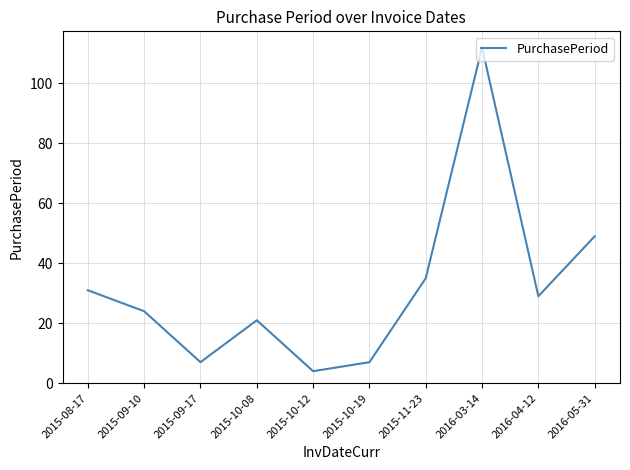

True or false: the data shows 50 at 2016-03-14.

False